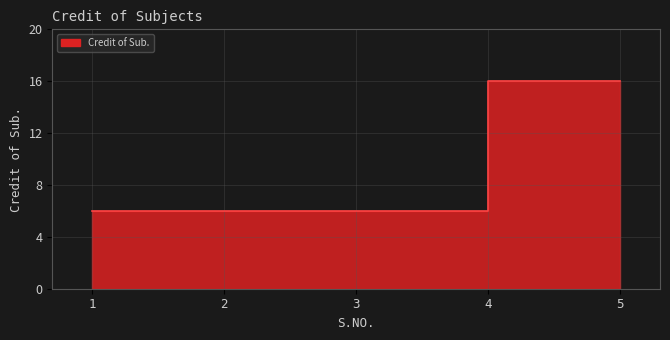

List the labels in order of value, largest first.

5, 1, 2, 3, 4